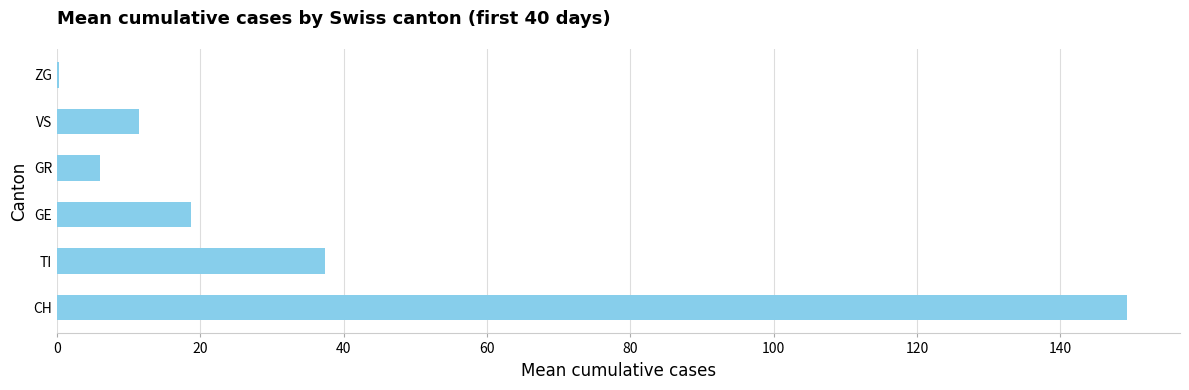

Where is the data nearest to the value 74?

TI